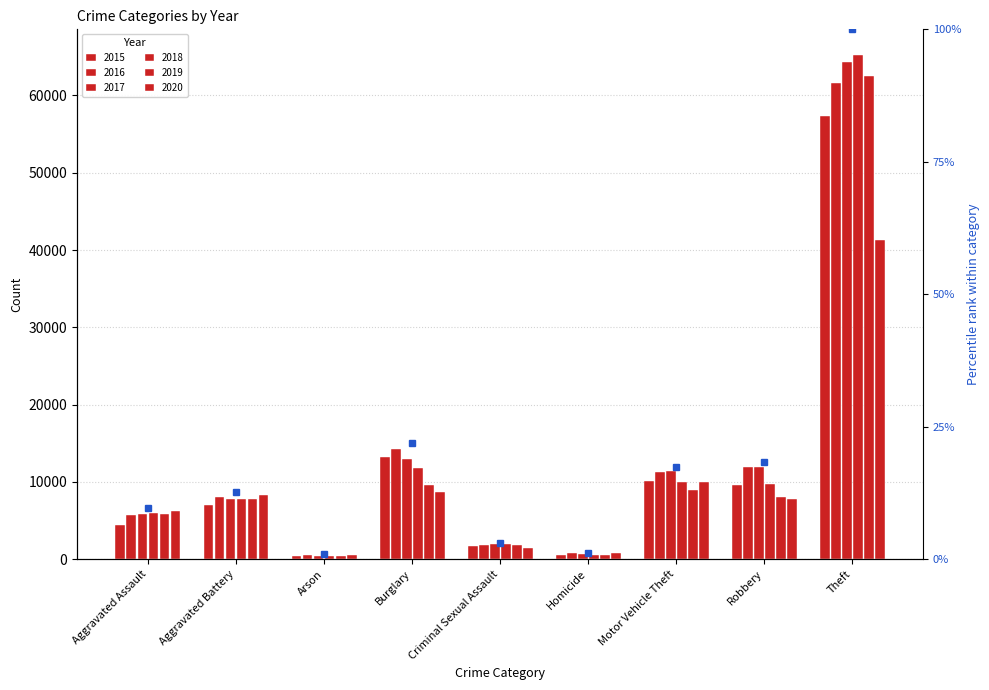

The 2019 series shows 3447 at Motor Vehicle Theft. True or false?

False